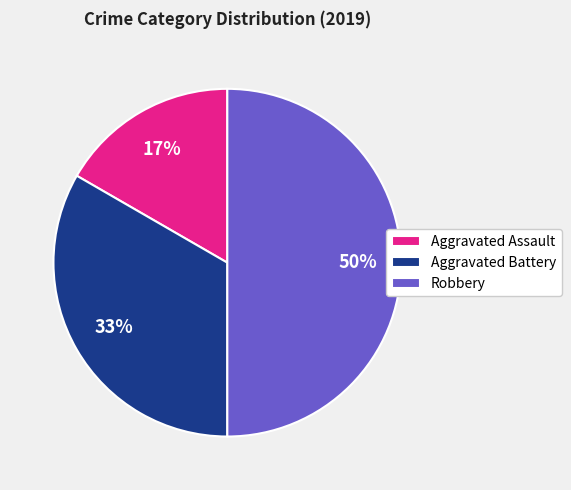

Does Aggravated Battery account for over 50% of the chart?

No